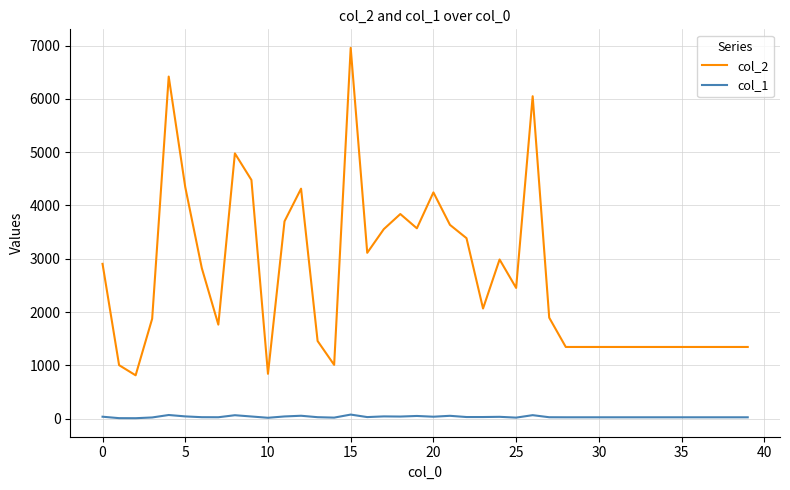

How many distinct data groups are displayed?

2